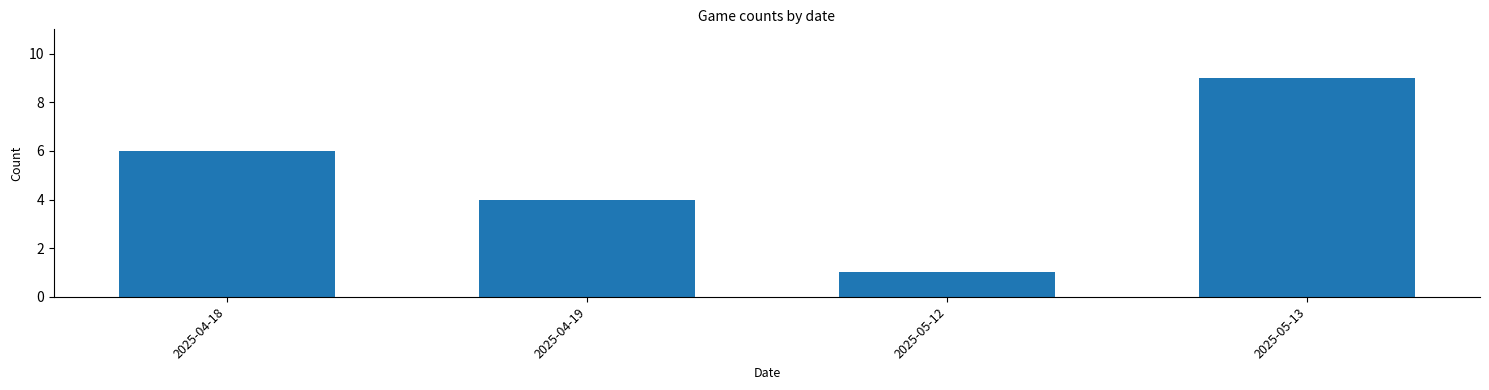

Reading left to right, transcribe all the data shown in this chart.

2025-04-18=6	2025-04-19=4	2025-05-12=1	2025-05-13=9